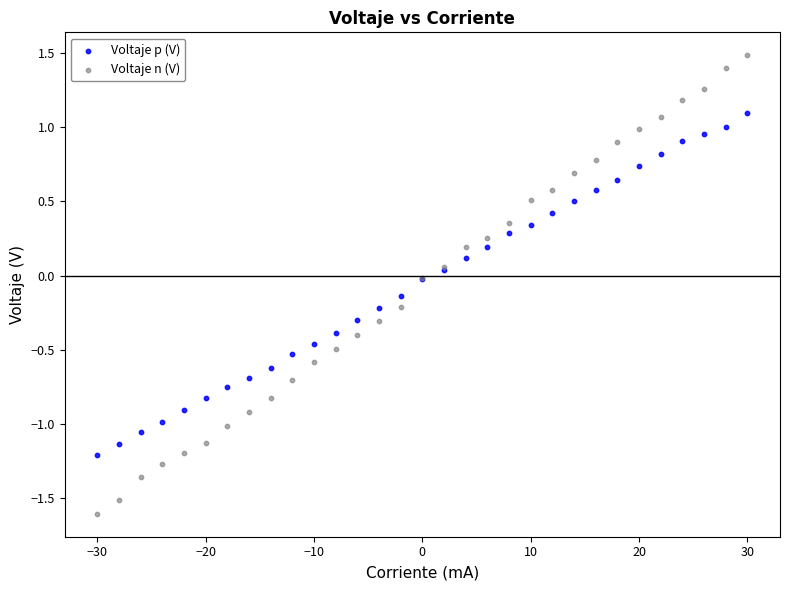

Which series reaches the minimum Y coordinate?

Voltaje n (V)